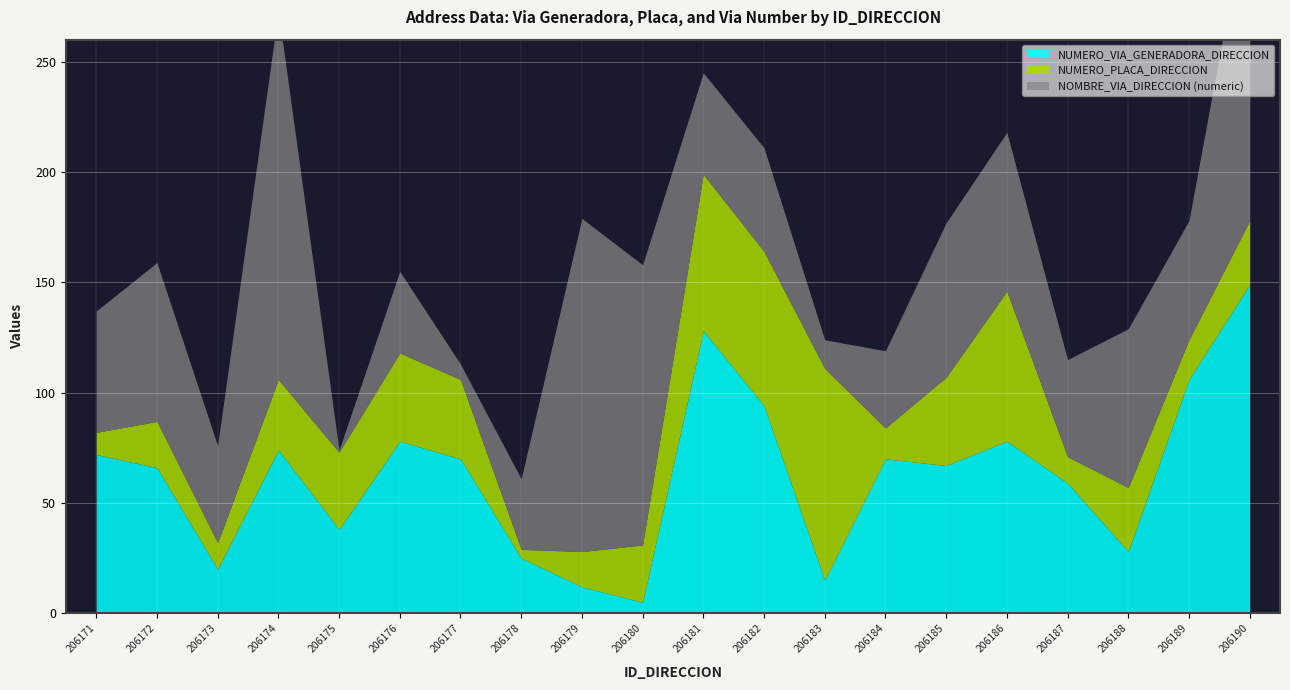

The NUMERO_VIA_GENERADORA_DIRECCION series shows 35 at 206190. True or false?

False